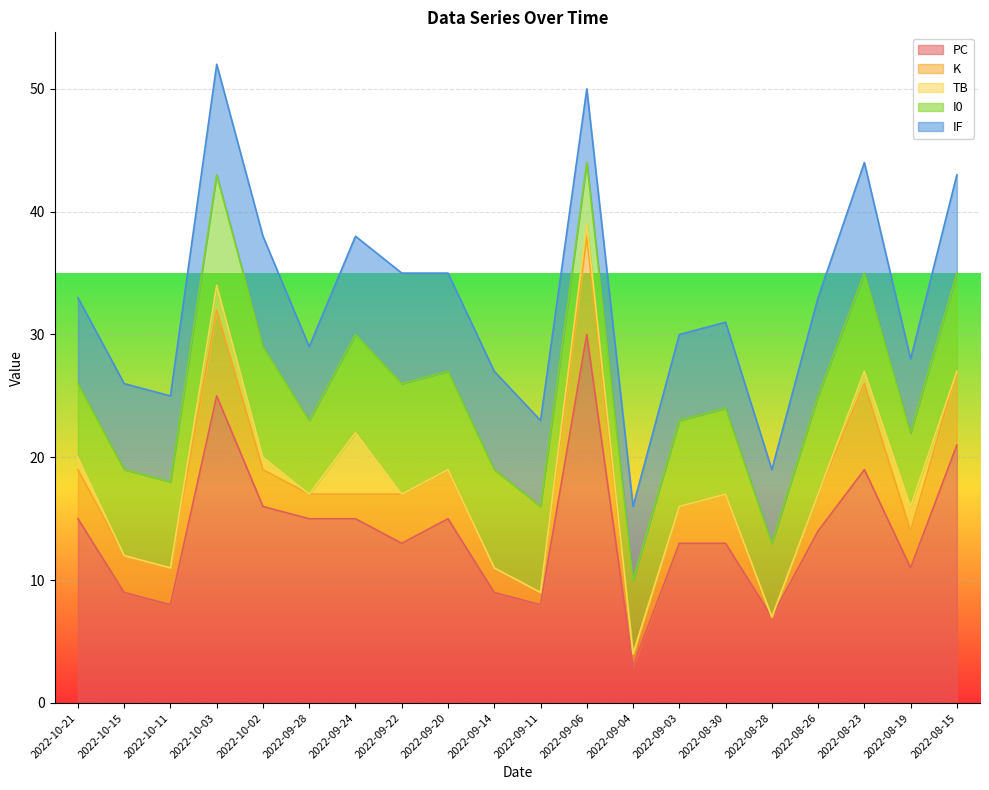

Which category has the highest value in the PC series?

2022-09-06